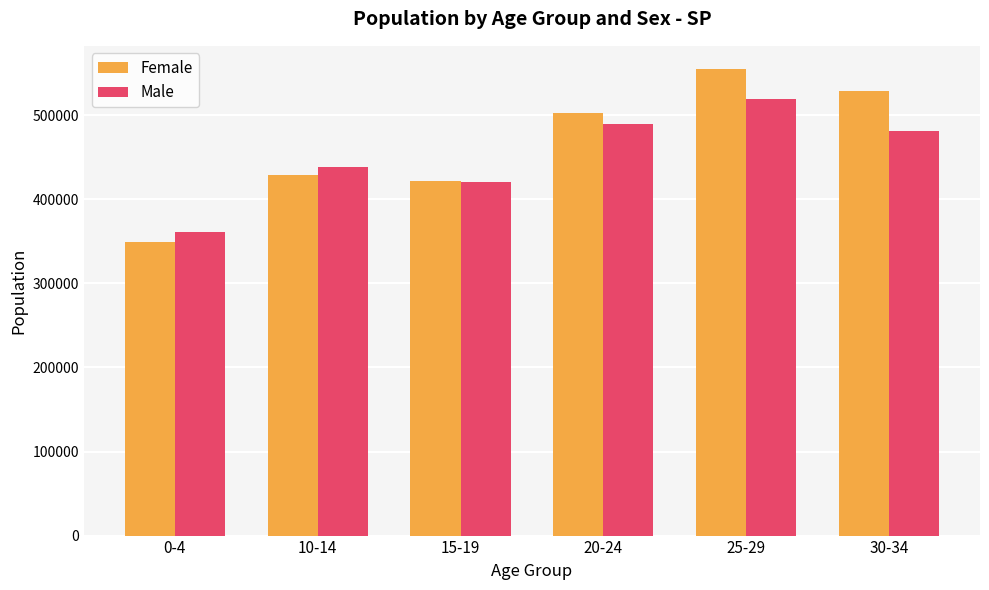

What is the value of the Male bar at the 3rd from the left?

420552